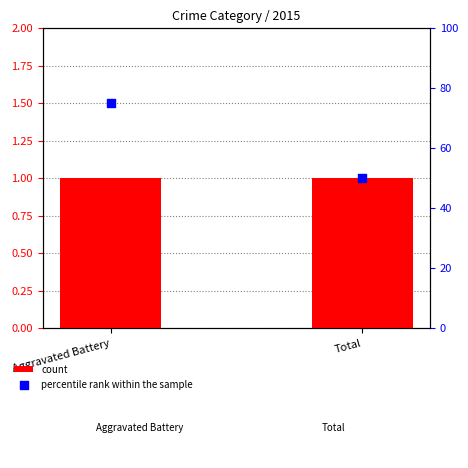

At how many categories does at least one series exceed 39?

2